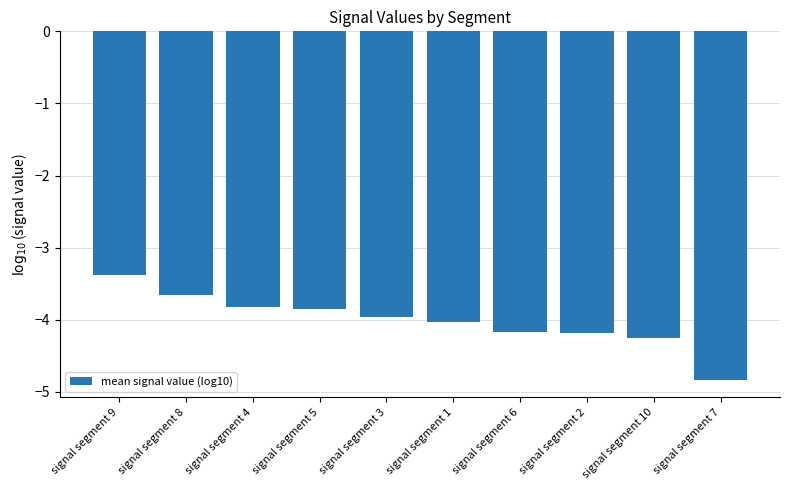

Does the chart contain any negative values?

Yes